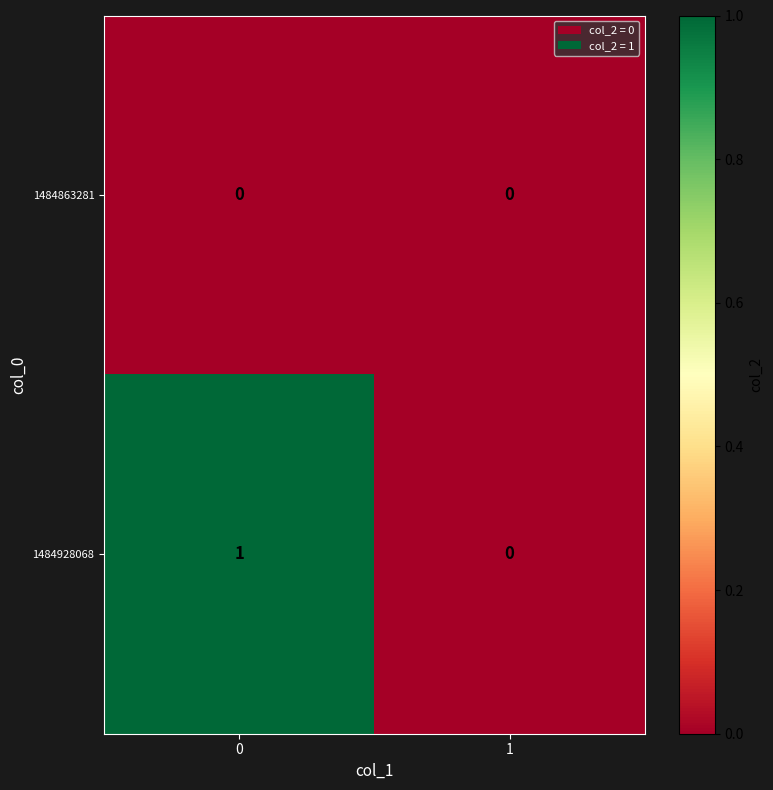

Which series has the largest total across all categories?

1484928068